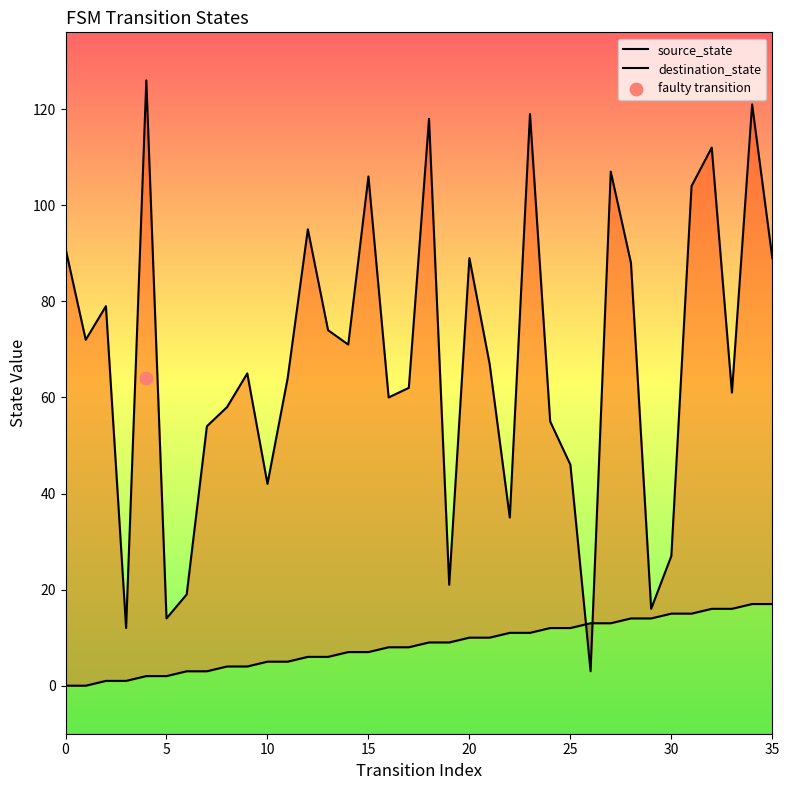

At how many categories does at least one series exceed 64?

19